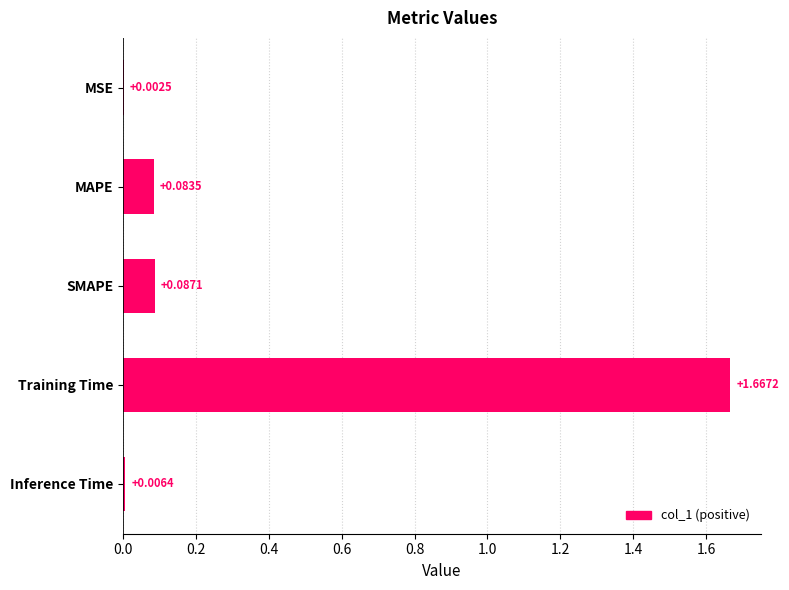

What is the sum of all values?

1.8